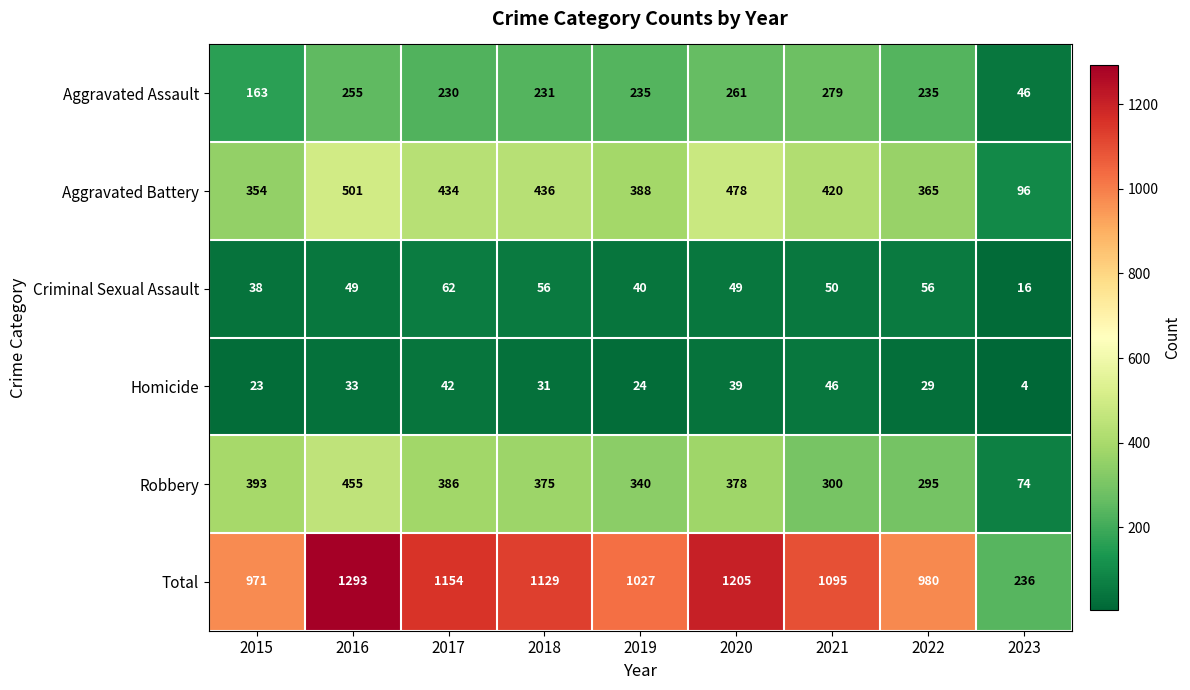

Where does the Homicide series first go above 31?

2016